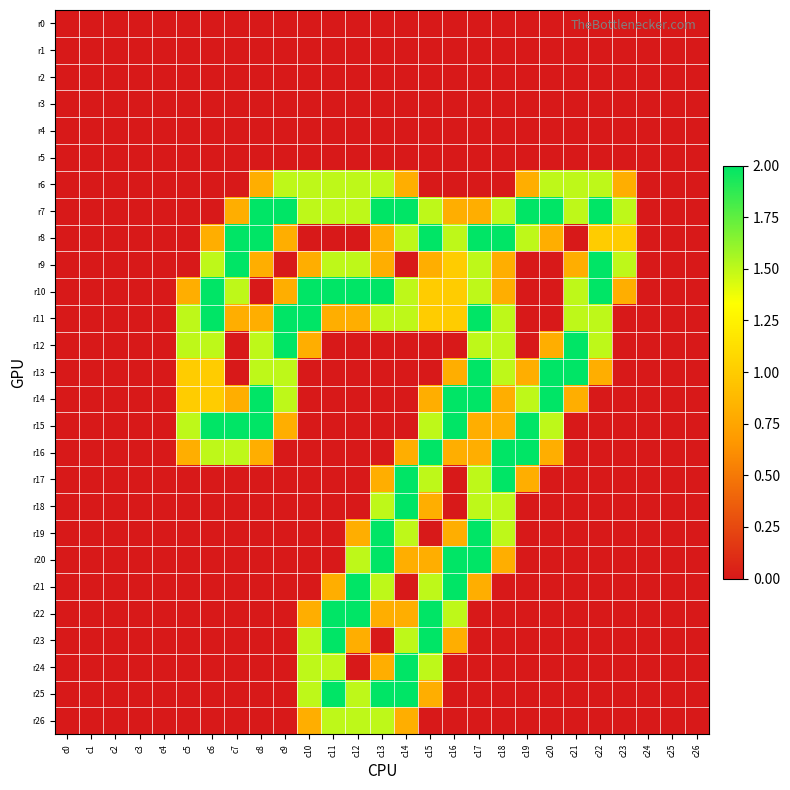

Which series has the widest spread of values?

r7